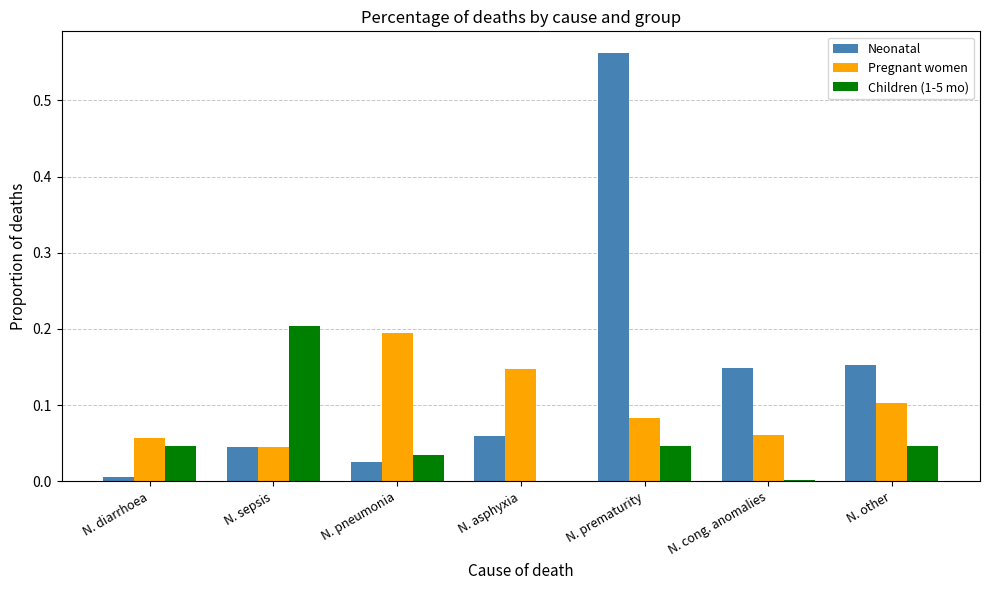

Count the number of data series in this chart.

3